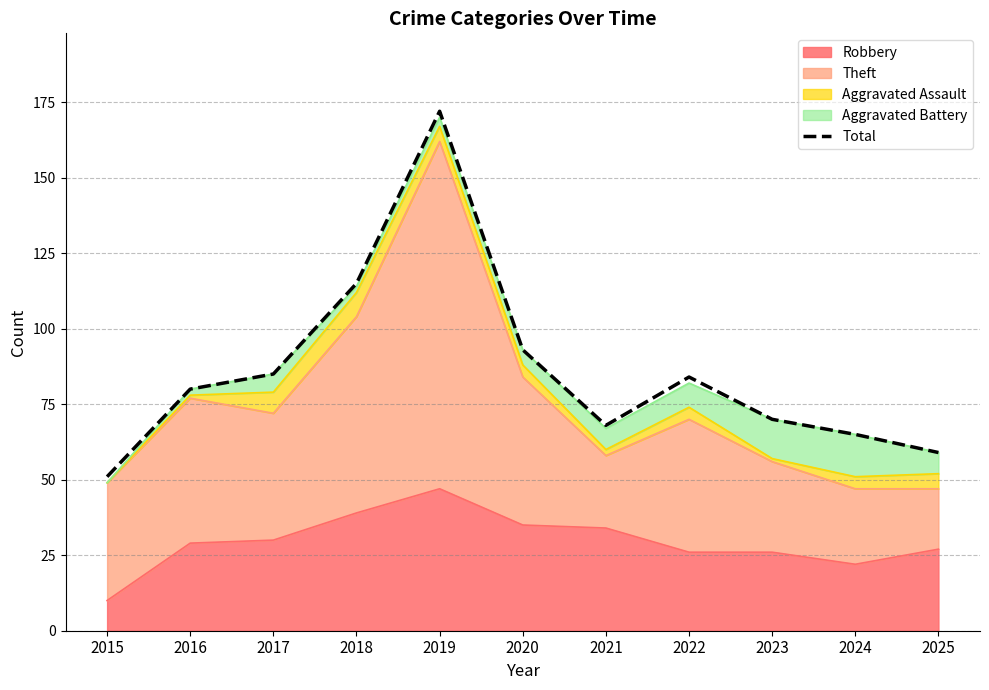

What is the change in value from 2016 to 2021?

-12